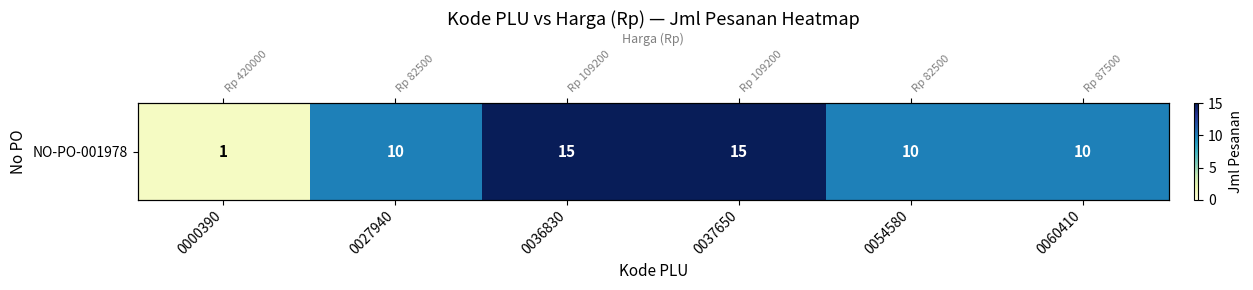

Rank the categories by value from highest to lowest.

0036830, 0037650, 0027940, 0054580, 0060410, 0000390